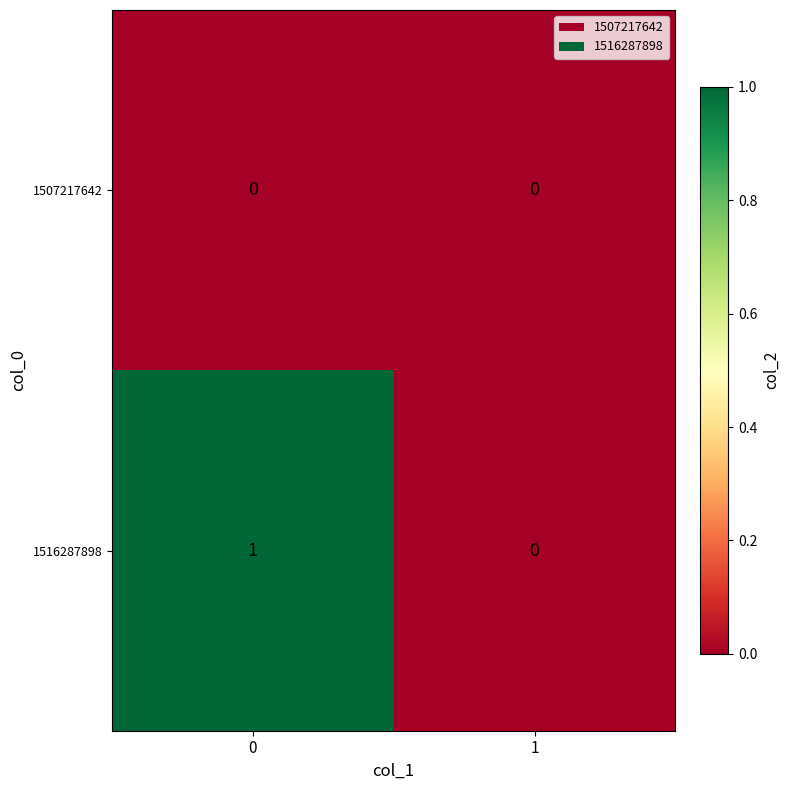

The 1507217642 series shows 0 at 0. True or false?

True